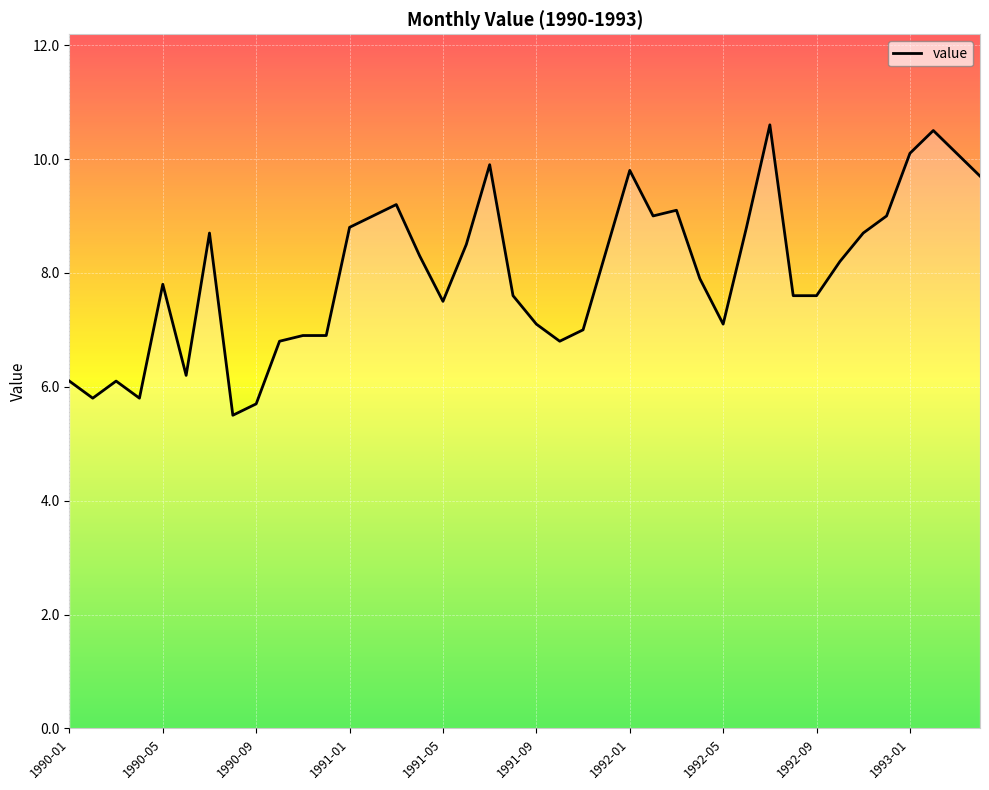

Reading left to right, extract all data points from this chart.

6.1	5.8	6.1	5.8	7.8	6.2	8.7	5.5	5.7	6.8	6.9	6.9	8.8	9.0	9.2	8.3	7.5	8.5	9.9	7.6	7.1	6.8	7.0	8.4	9.8	9.0	9.1	7.9	7.1	8.8	10.6	7.6	7.6	8.2	8.7	9.0	10.1	10.5	10.1	9.7